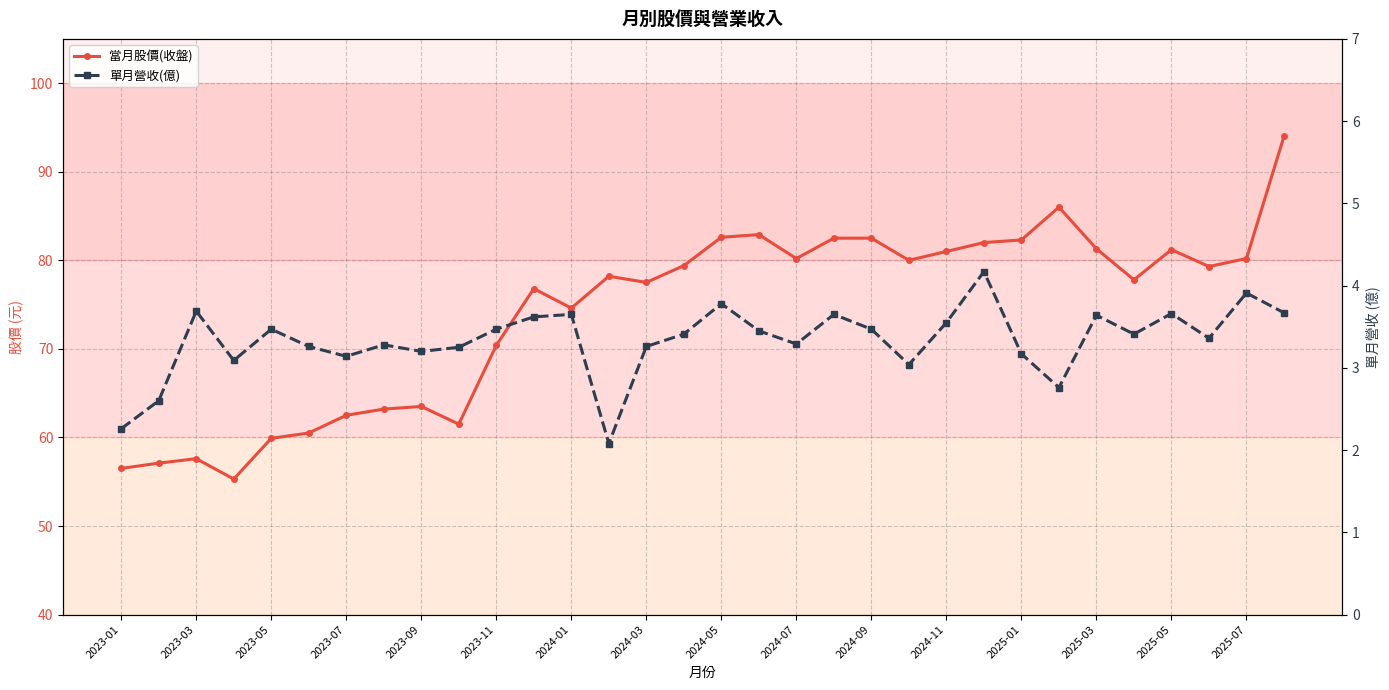

List the series in order of their overall mean, lowest first.

單月營收(億), 當月股價(收盤)